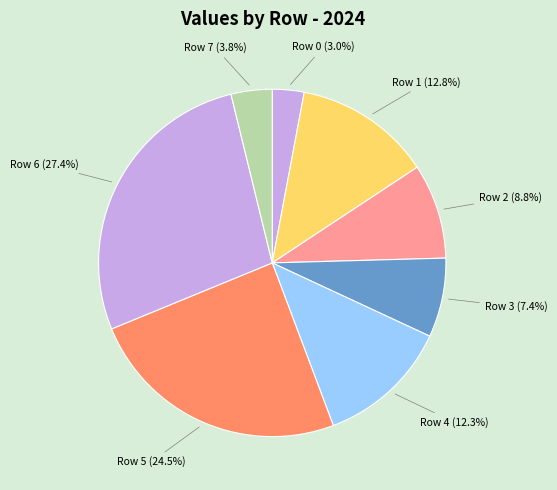

To the nearest percent, what portion does Row 7 represent?

4%